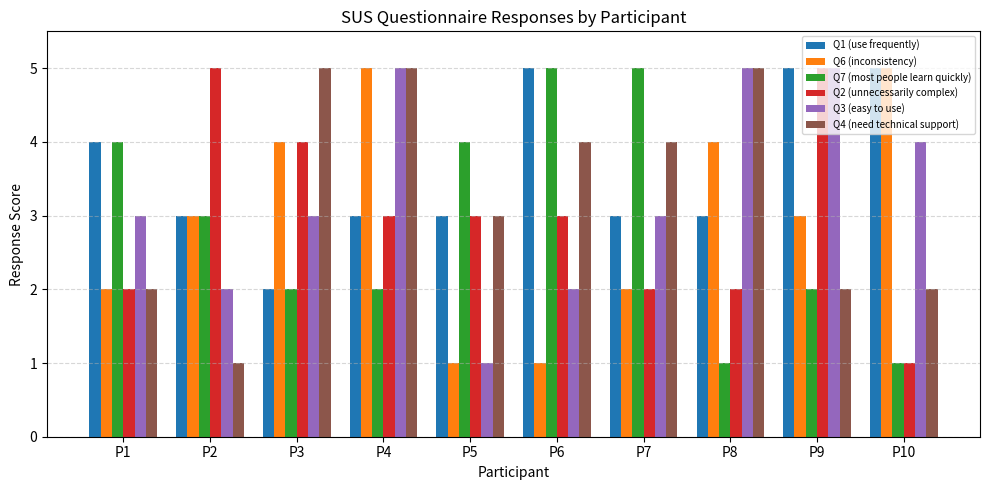

Which series has the largest total across all categories?

Q1 (use frequently)